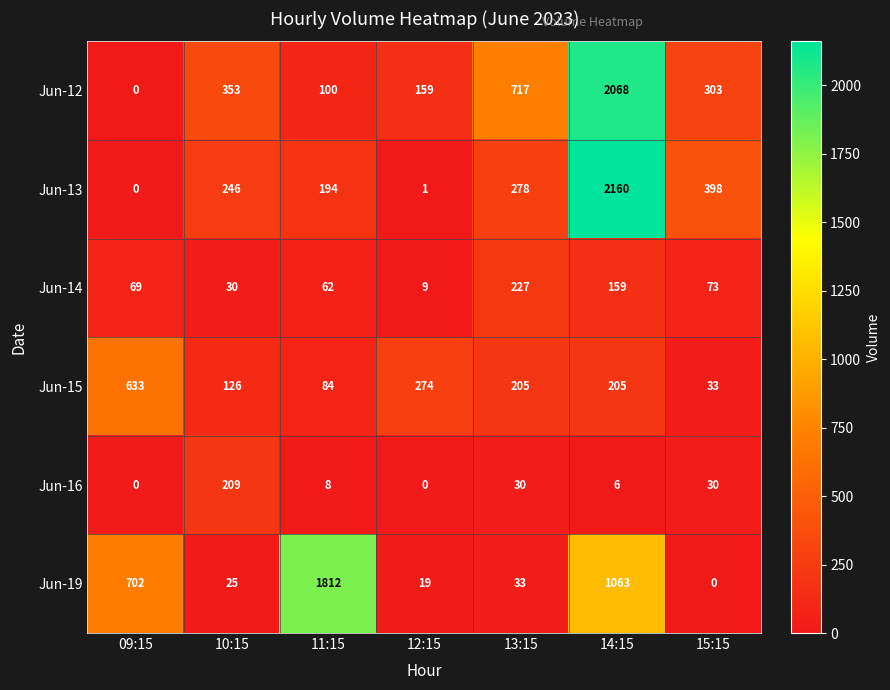

At which label is Jun-13 closest to 1080?

15:15